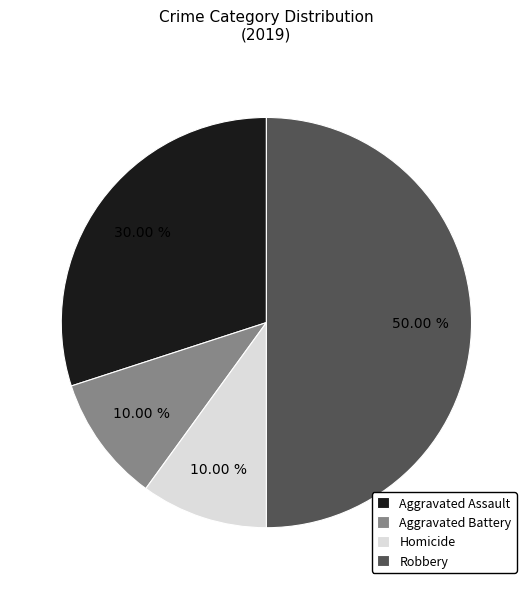

Is Homicide the majority of the pie?

No